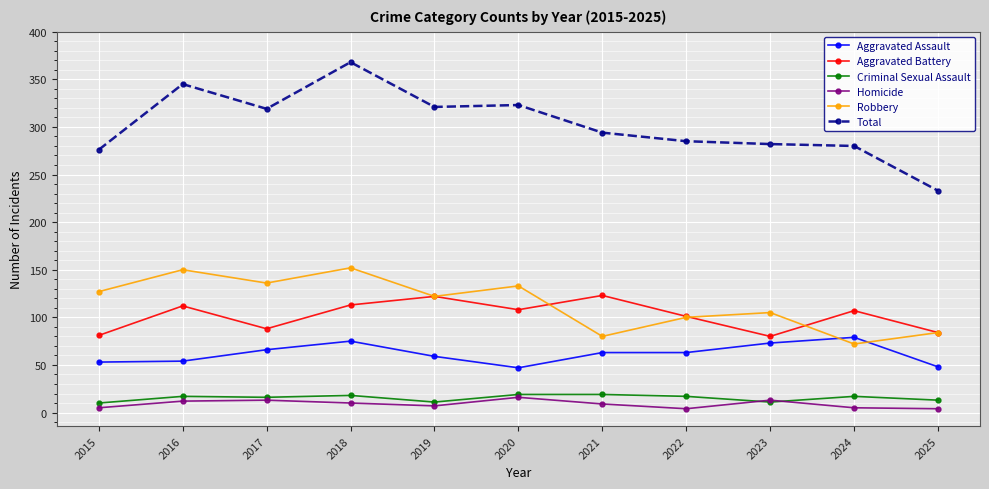

At which category does the chart reach its peak across all series?

2018